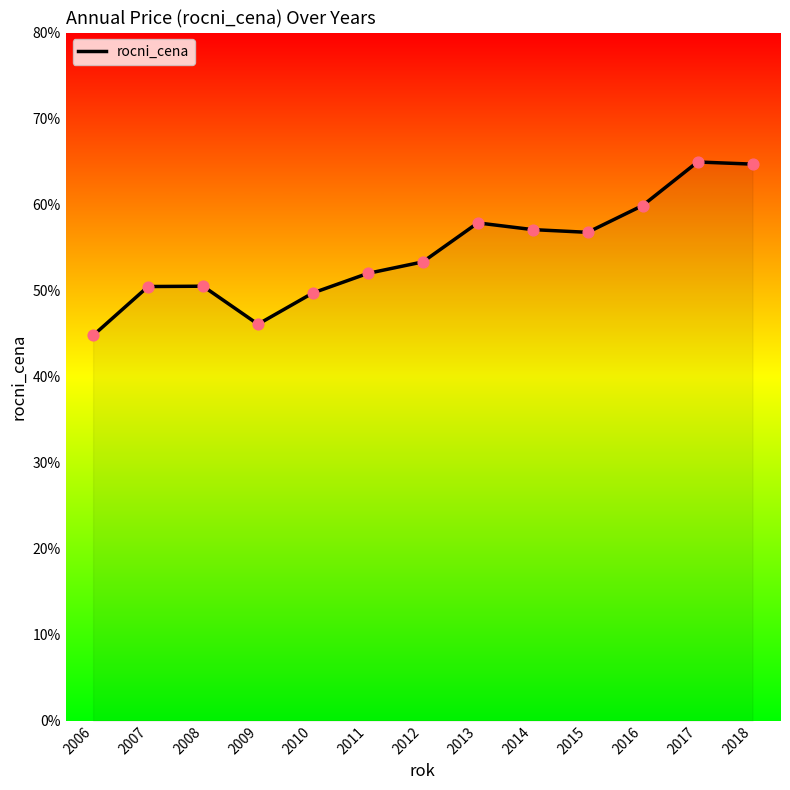

Approximately how many times larger is the value at 2008 compared to 2011?

1.0